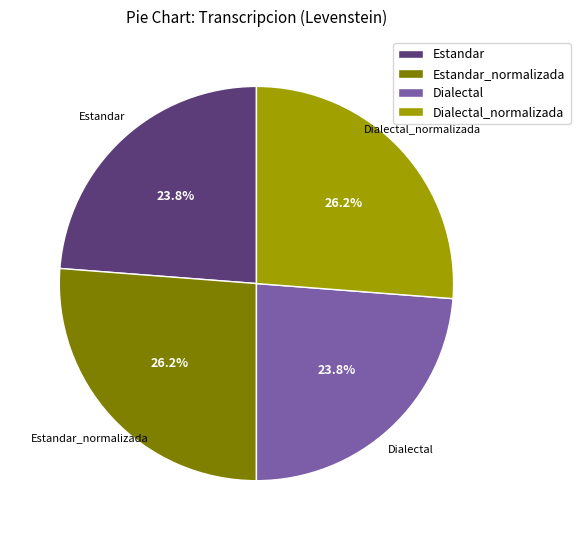

Approximately how many times larger is the value at Dialectal compared to Estandar_normalizada?

0.9